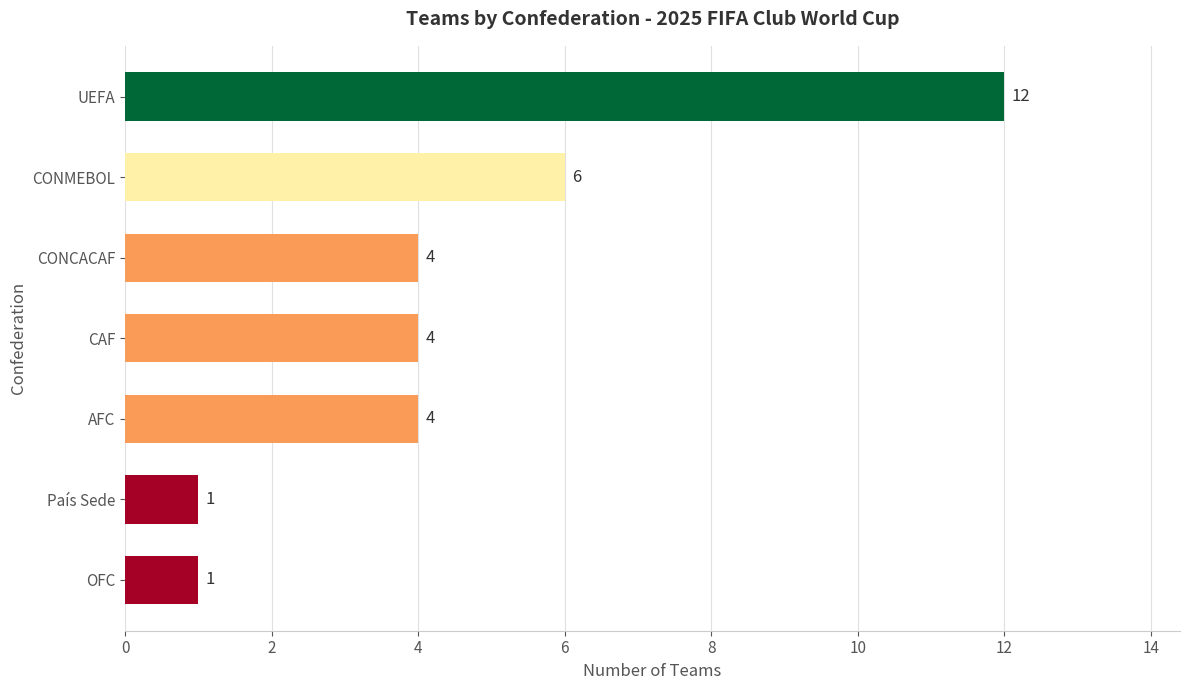

True or false: the data shows 4 at AFC.

True